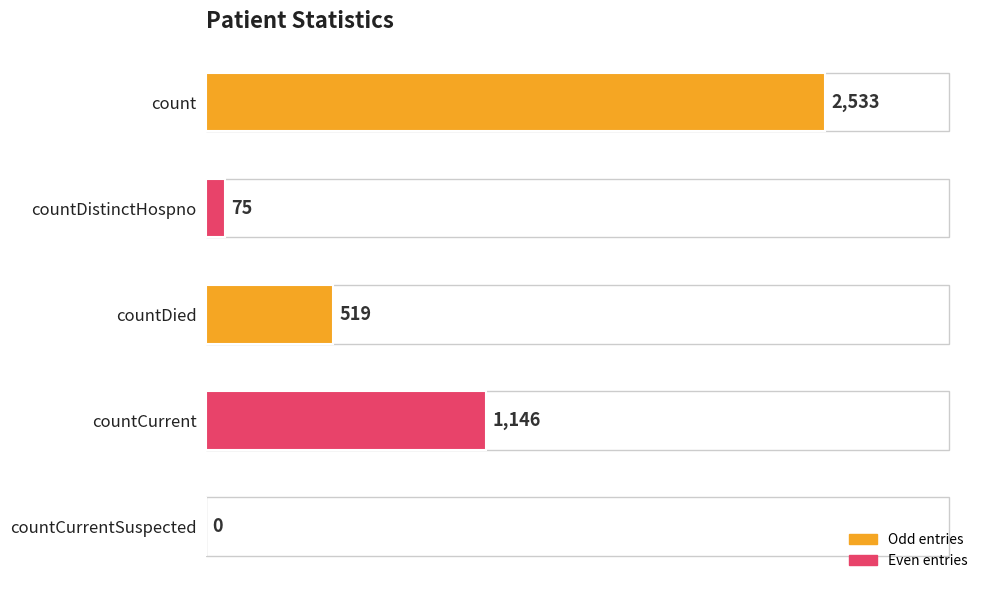

What is the sum of all values?

4273